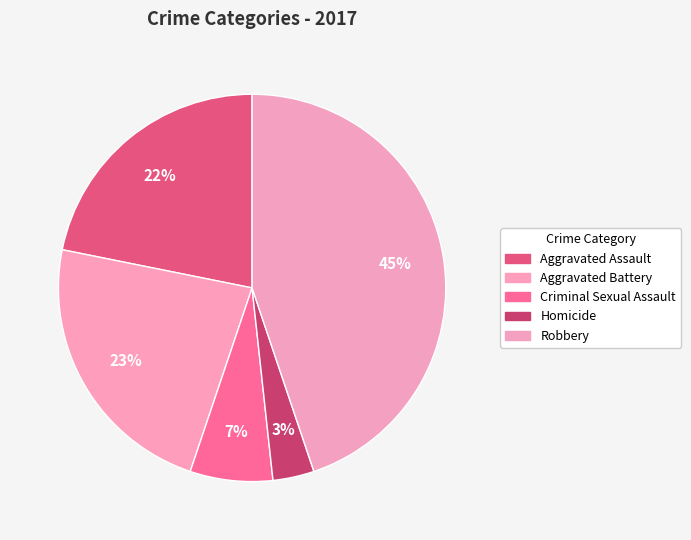

Is Robbery the majority of the pie?

No